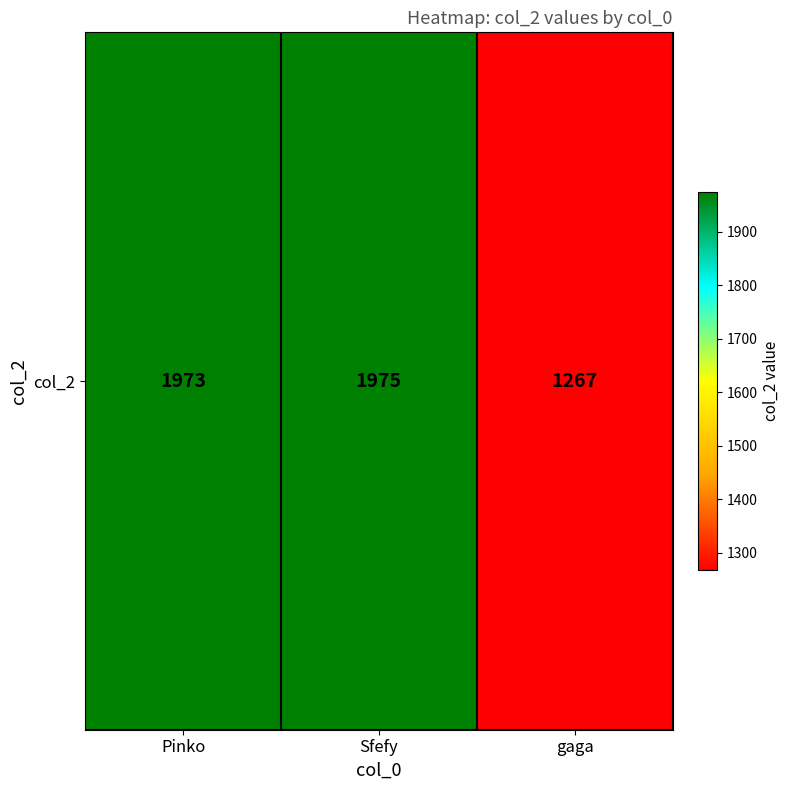

What is the change in value from Pinko to gaga?

-706